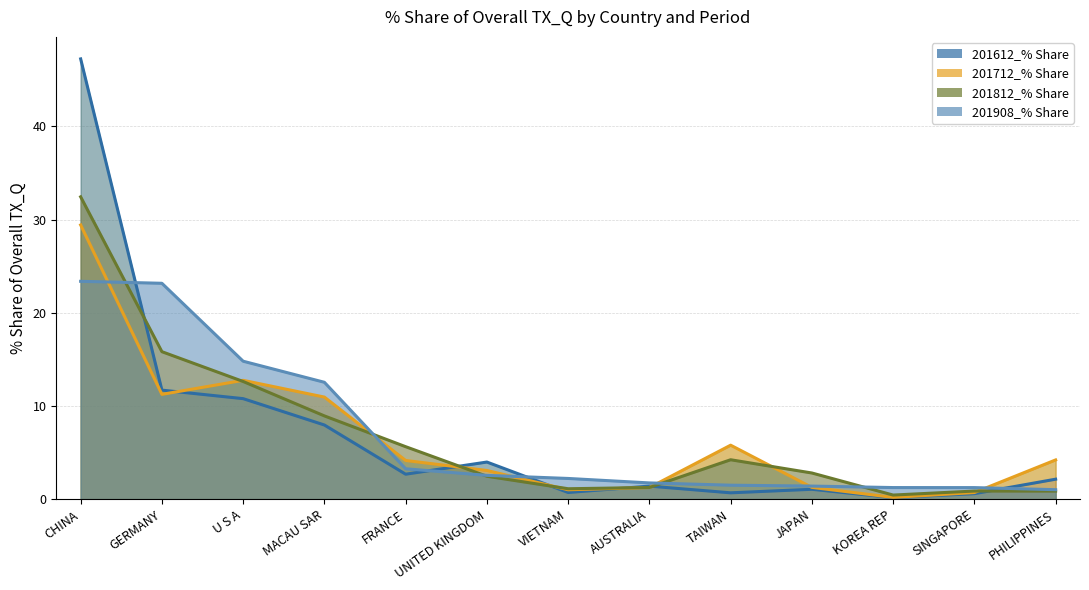

What is the difference between the second highest and minimum values in the 201812_% Share series?

15.4